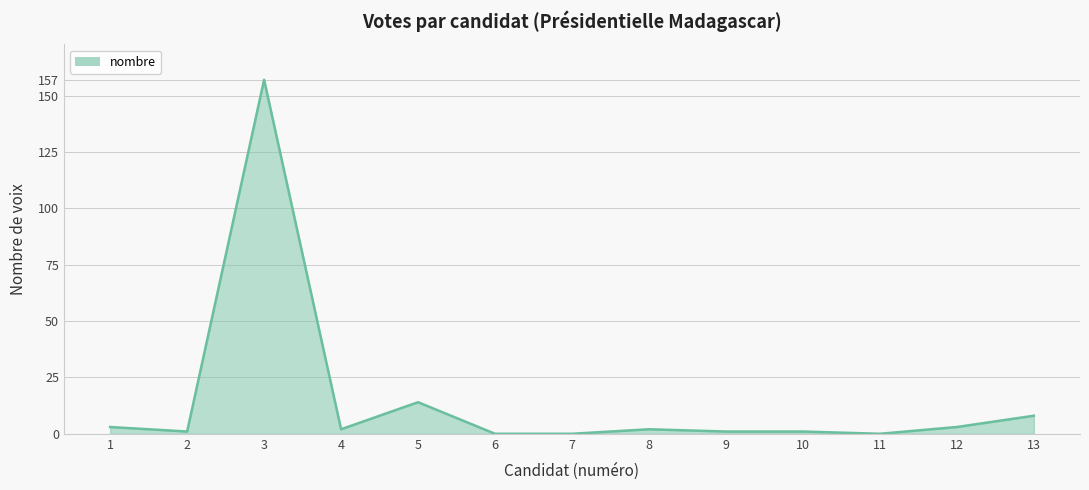

What is the difference between the maximum and minimum values?

157